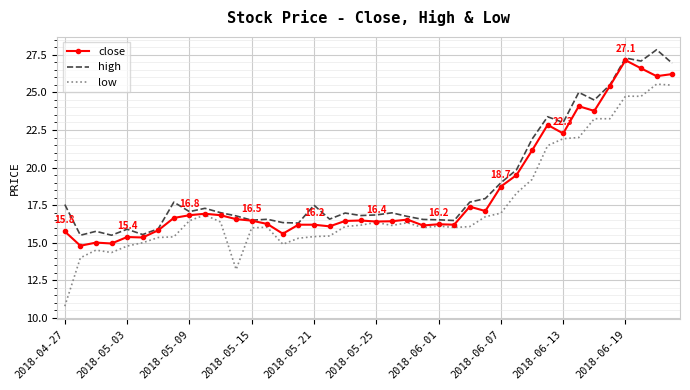

True or false: low and high intersect in this chart.

False